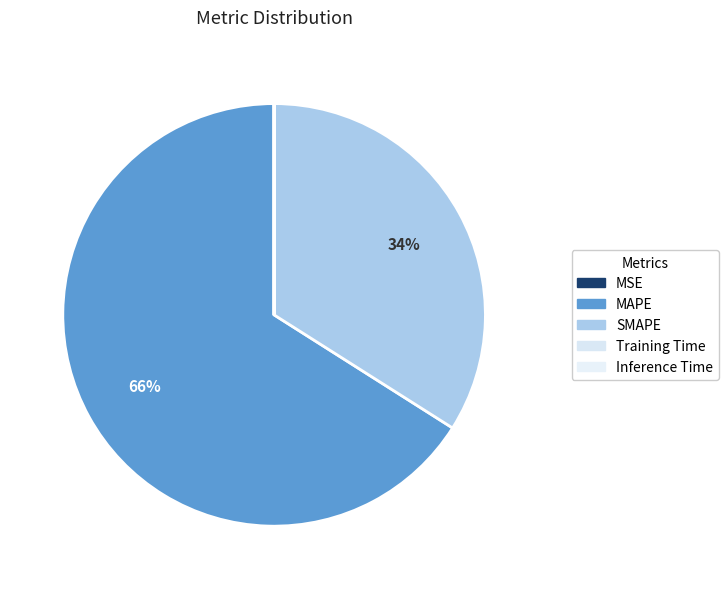

Which category has the biggest portion of the pie?

MAPE